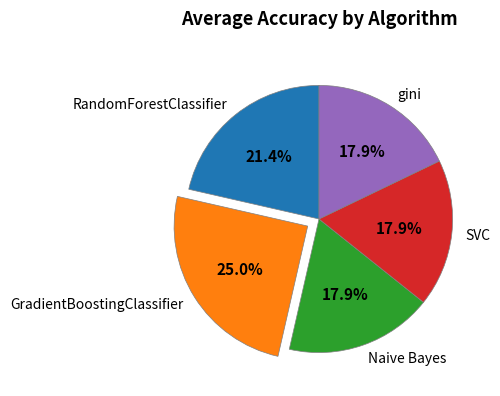

What percentage is NOT represented by RandomForestClassifier?

78.6%